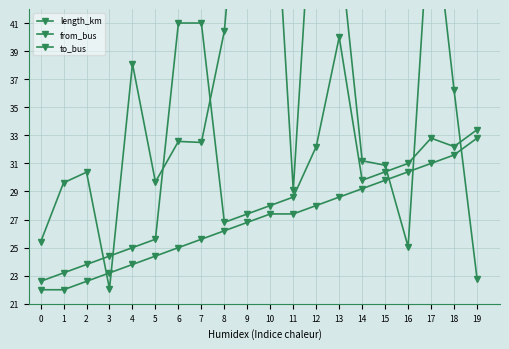

What value does the from_bus series have at 4?

23.8